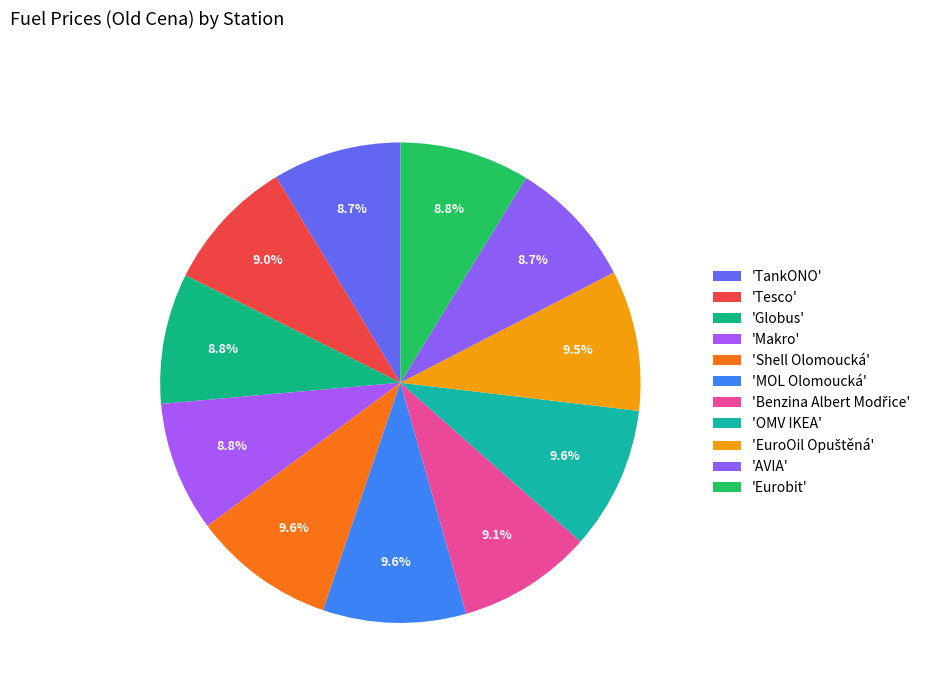

How many slices are in this pie chart?

11